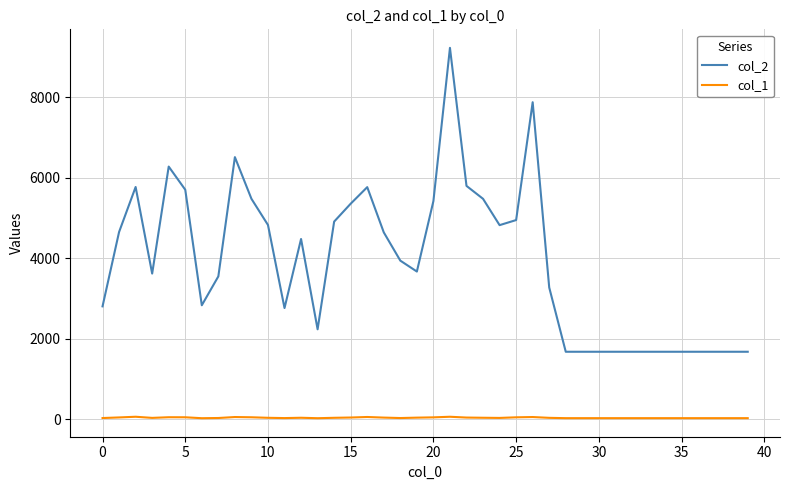

List the series in order of their peak value, lowest first.

col_1, col_2